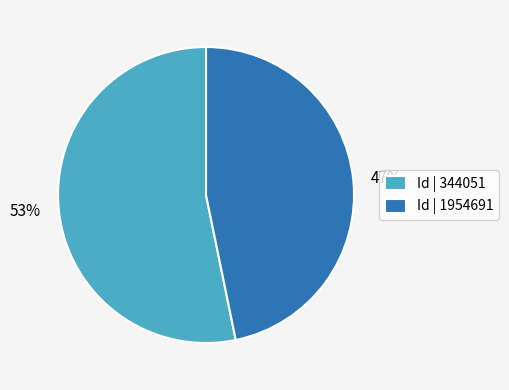

To the nearest percent, what is the difference between the largest and smallest slice percentages?

6%